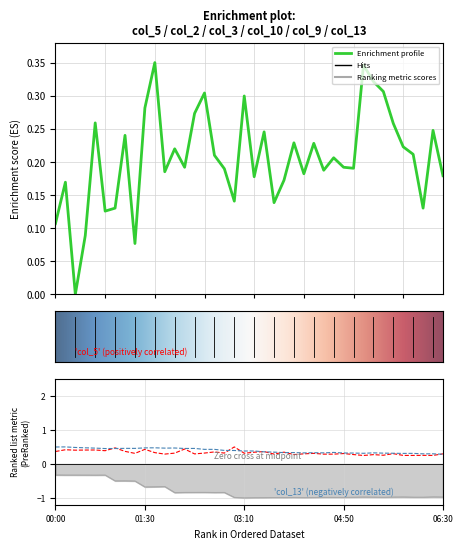

What is the difference between the highest and lowest values at 20?

1.4